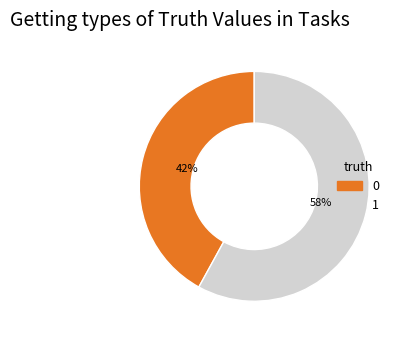

What percentage is the 1 slice, to the nearest percent?

58%